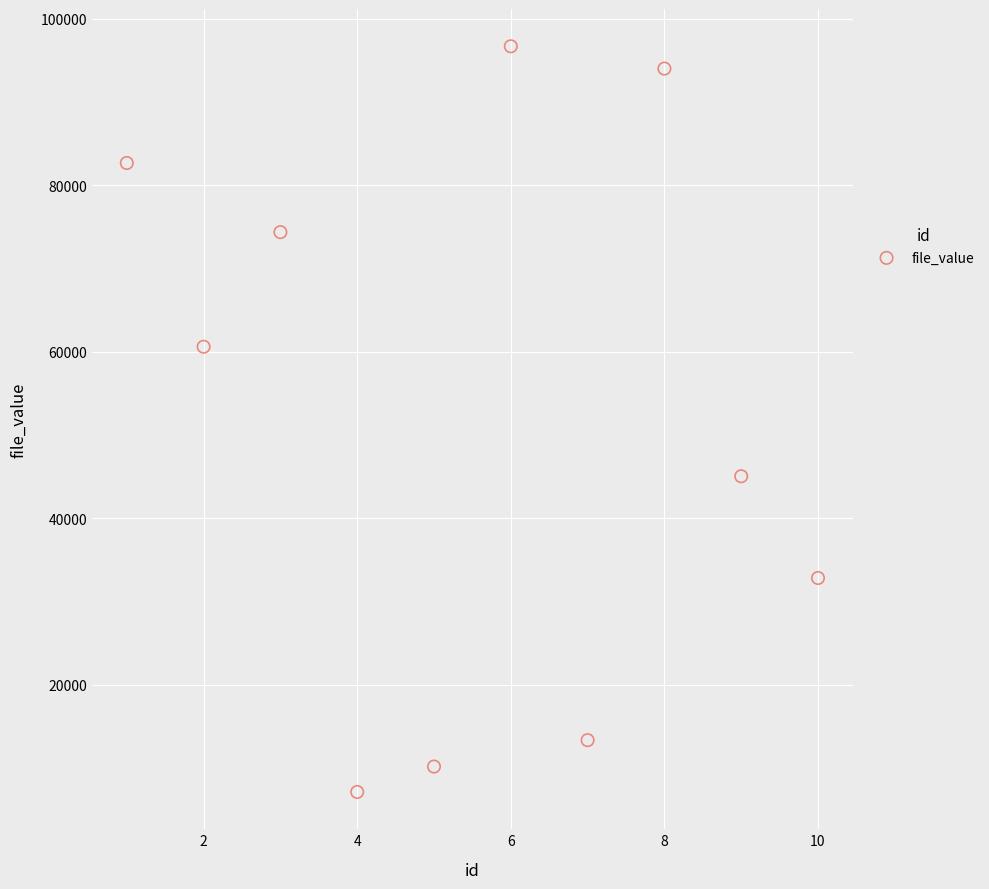

What is the range of X values (max minus min)?

9